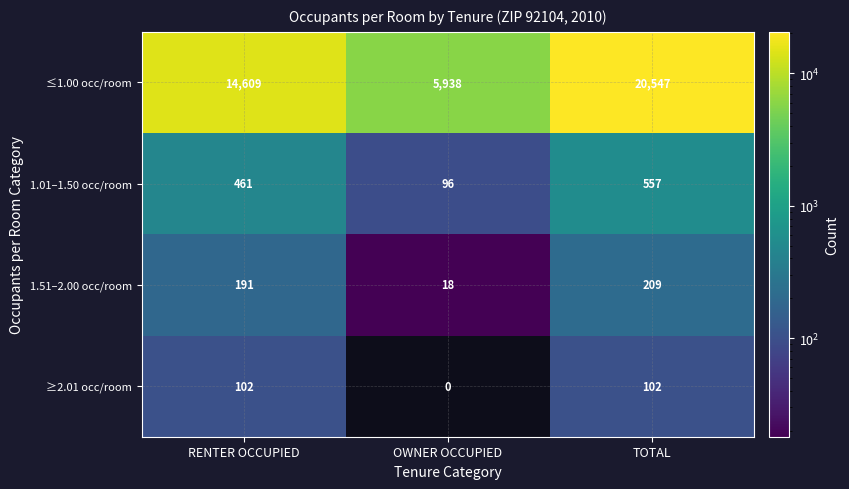

Reading right to left, what are all the values shown in this chart?

≤1.00 occ/room: 20547	5938	14609
1.01–1.50 occ/room: 557	96	461
1.51–2.00 occ/room: 209	18	191
≥2.01 occ/room: 102	0	102